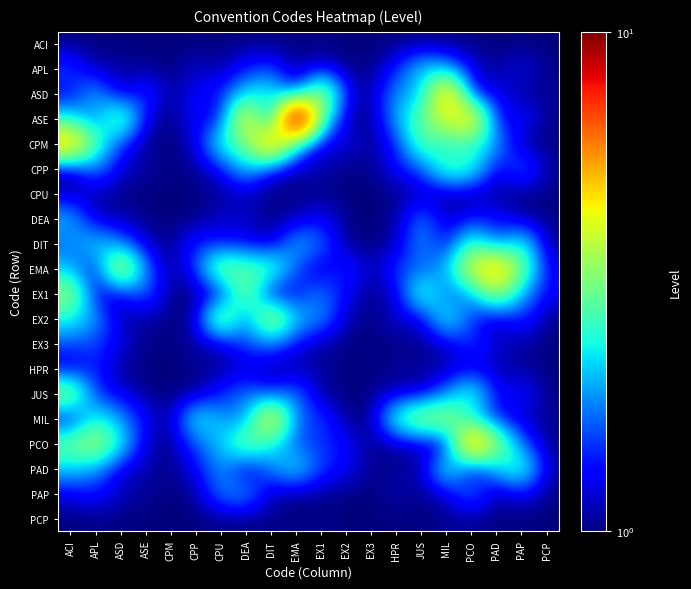

Reading left to right, extract all data points from this chart.

ACI: ACI=1.0	APL=1.0	ASD=1.0	ASE=1.0	CPM=1.0	CPP=1.0	CPU=1.0	DEA=1.0	DIT=1.0	EMA=1.0	EX1=1.0	EX2=1.0	EX3=1.0	HPR=1.0	JUS=1.0	MIL=1.0	PCO=1.0	PAD=1.0	PAP=1.0	PCP=1.0
APL: ACI=1.6	APL=1.1	ASD=1.1	ASE=1.0	CPM=1.0	CPP=1.2	CPU=1.1	DEA=1.4	DIT=1.5	EMA=1.0	EX1=1.2	EX2=1.0	EX3=1.0	HPR=1.4	JUS=2.2	MIL=1.9	PCO=1.2	PAD=1.0	PAP=1.3	PCP=1.0
ASD: ACI=1.2	APL=2.1	ASD=1.0	ASE=1.6	CPM=1.0	CPP=1.3	CPU=1.4	DEA=2.2	DIT=2.4	EMA=1.3	EX1=3.7	EX2=1.3	EX3=1.0	HPR=1.9	JUS=2.0	MIL=5.3	PCO=1.2	PAD=1.3	PAP=1.0	PCP=1.0
ASE: ACI=2.3	APL=1.7	ASD=3.2	ASE=1.1	CPM=1.0	CPP=1.3	CPU=1.2	DEA=4.7	DIT=1.2	EMA=10.0	EX1=2.6	EX2=1.1	EX3=1.0	HPR=2.0	JUS=2.9	MIL=4.1	PCO=4.8	PAD=1.2	PAP=1.4	PCP=1.0
CPM: ACI=5.3	APL=2.8	ASD=1.4	ASE=1.0	CPM=1.0	CPP=1.1	CPU=2.5	DEA=2.9	DIT=5.7	EMA=2.1	EX1=1.1	EX2=1.3	EX3=1.0	HPR=1.4	JUS=2.9	MIL=2.3	PCO=2.6	PAD=1.9	PAP=1.0	PCP=1.0
CPP: ACI=1.0	APL=1.8	ASD=1.2	ASE=1.1	CPM=1.0	CPP=1.0	CPU=1.3	DEA=2.2	DIT=1.2	EMA=1.1	EX1=1.1	EX2=1.0	EX3=1.0	HPR=1.3	JUS=1.6	MIL=2.8	PCO=2.5	PAD=1.1	PAP=1.8	PCP=1.0
CPU: ACI=1.1	APL=1.1	ASD=1.0	ASE=1.0	CPM=1.0	CPP=1.0	CPU=1.0	DEA=1.1	DIT=1.0	EMA=1.0	EX1=1.0	EX2=1.0	EX3=1.0	HPR=1.0	JUS=1.1	MIL=1.0	PCO=1.0	PAD=1.0	PAP=1.0	PCP=1.0
DEA: ACI=2.0	APL=1.1	ASD=1.1	ASE=1.0	CPM=1.0	CPP=1.0	CPU=1.2	DEA=1.2	DIT=1.0	EMA=1.1	EX1=1.3	EX2=1.0	EX3=1.0	HPR=1.0	JUS=1.8	MIL=1.1	PCO=1.4	PAD=1.3	PAP=1.0	PCP=1.0
DIT: ACI=1.7	APL=2.3	ASD=1.7	ASE=1.1	CPM=1.0	CPP=1.5	CPU=1.3	DEA=1.3	DIT=1.1	EMA=2.1	EX1=1.7	EX2=1.0	EX3=1.0	HPR=1.1	JUS=1.9	MIL=1.3	PCO=2.7	PAD=1.5	PAP=2.5	PCP=1.0
EMA: ACI=2.0	APL=1.3	ASD=4.1	ASE=1.7	CPM=1.0	CPP=1.5	CPU=3.3	DEA=2.8	DIT=2.9	EMA=1.6	EX1=1.1	EX2=1.5	EX3=1.0	HPR=1.5	JUS=1.6	MIL=2.0	PCO=4.2	PAD=5.3	PAP=3.0	PCP=1.2
EX1: ACI=3.5	APL=1.2	ASD=1.2	ASE=1.7	CPM=1.0	CPP=1.0	CPU=1.1	DEA=3.3	DIT=1.0	EMA=1.3	EX1=1.8	EX2=1.3	EX3=1.0	HPR=1.1	JUS=2.8	MIL=1.6	PCO=1.9	PAD=3.5	PAP=1.9	PCP=1.3
EX2: ACI=2.4	APL=1.9	ASD=1.1	ASE=1.1	CPM=1.0	CPP=1.1	CPU=3.5	DEA=1.6	DIT=3.9	EMA=2.0	EX1=1.9	EX2=1.1	EX3=1.0	HPR=1.2	JUS=1.2	MIL=2.5	PCO=1.4	PAD=1.0	PAP=1.5	PCP=1.0
EX3: ACI=1.6	APL=1.5	ASD=1.2	ASE=1.0	CPM=1.0	CPP=1.1	CPU=1.1	DEA=1.6	DIT=1.7	EMA=1.3	EX1=1.0	EX2=1.0	EX3=1.0	HPR=1.0	JUS=1.0	MIL=1.2	PCO=1.5	PAD=1.2	PAP=1.1	PCP=1.0
HPR: ACI=1.1	APL=1.5	ASD=1.0	ASE=1.0	CPM=1.0	CPP=1.0	CPU=1.1	DEA=1.1	DIT=1.1	EMA=1.0	EX1=1.1	EX2=1.0	EX3=1.0	HPR=1.1	JUS=1.1	MIL=1.1	PCO=1.2	PAD=1.1	PAP=1.1	PCP=1.0
JUS: ACI=3.5	APL=1.4	ASD=1.3	ASE=1.0	CPM=1.0	CPP=1.0	CPU=1.4	DEA=1.8	DIT=1.4	EMA=1.8	EX1=1.0	EX2=1.0	EX3=1.0	HPR=1.1	JUS=1.1	MIL=1.8	PCO=2.6	PAD=1.2	PAP=1.4	PCP=1.0
MIL: ACI=1.1	APL=2.5	ASD=1.9	ASE=1.3	CPM=1.0	CPP=2.5	CPU=1.9	DEA=1.8	DIT=4.6	EMA=1.6	EX1=1.6	EX2=1.0	EX3=1.0	HPR=2.6	JUS=3.5	MIL=3.5	PCO=2.2	PAD=1.3	PAP=1.1	PCP=1.0
PCO: ACI=3.0	APL=3.7	ASD=2.3	ASE=1.1	CPM=1.0	CPP=1.6	CPU=2.1	DEA=3.1	DIT=2.4	EMA=1.6	EX1=1.5	EX2=1.3	EX3=1.0	HPR=1.1	JUS=1.1	MIL=1.1	PCO=5.8	PAD=3.3	PAP=1.6	PCP=1.0
PAD: ACI=2.1	APL=1.9	ASD=1.2	ASE=1.1	CPM=1.0	CPP=1.3	CPU=1.9	DEA=1.1	DIT=1.8	EMA=2.3	EX1=1.5	EX2=1.3	EX3=1.0	HPR=1.1	JUS=1.1	MIL=2.6	PCO=1.0	PAD=2.1	PAP=2.7	PCP=1.1
PAP: ACI=1.2	APL=1.4	ASD=1.1	ASE=1.0	CPM=1.0	CPP=1.0	CPU=1.8	DEA=1.9	DIT=1.1	EMA=1.0	EX1=1.0	EX2=1.0	EX3=1.0	HPR=1.1	JUS=1.0	MIL=1.2	PCO=1.8	PAD=1.0	PAP=1.3	PCP=1.0
PCP: ACI=1.0	APL=1.0	ASD=1.0	ASE=1.0	CPM=1.0	CPP=1.0	CPU=1.0	DEA=1.0	DIT=1.0	EMA=1.0	EX1=1.0	EX2=1.0	EX3=1.0	HPR=1.0	JUS=1.0	MIL=1.0	PCO=1.0	PAD=1.0	PAP=1.0	PCP=1.0